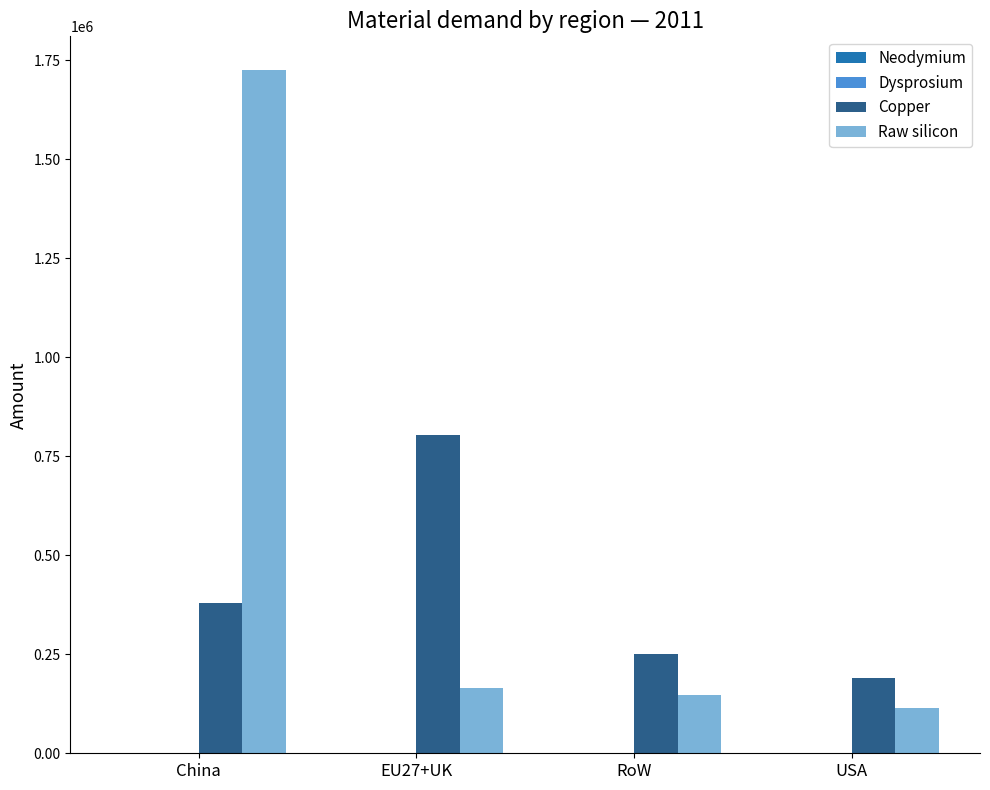

At which label is Copper closest to 497195?

China